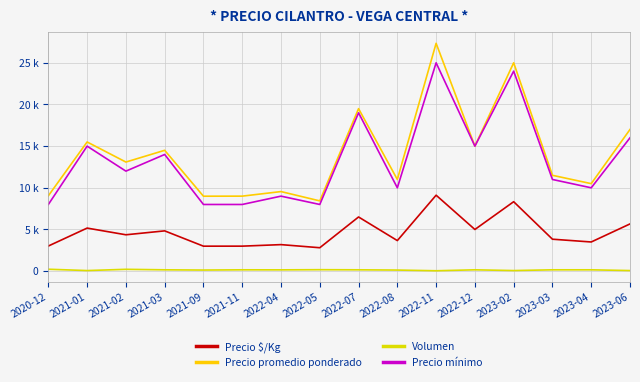

Where is Precio $/Kg nearest to the value 5961?

2023-06